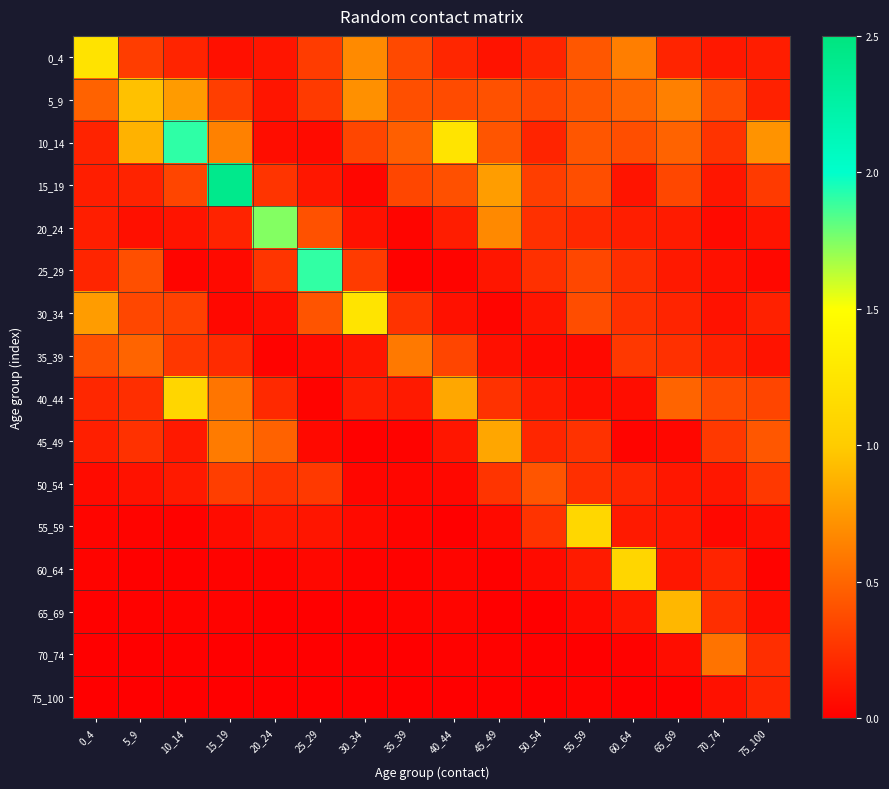

Count the number of categories in the chart.

16